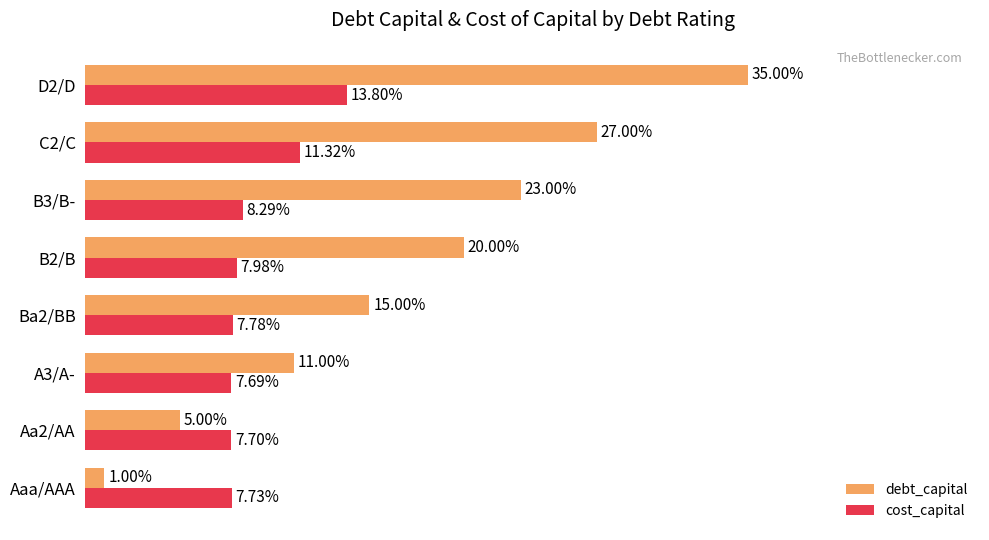

What are all the series names shown in the legend?

debt_capital, cost_capital